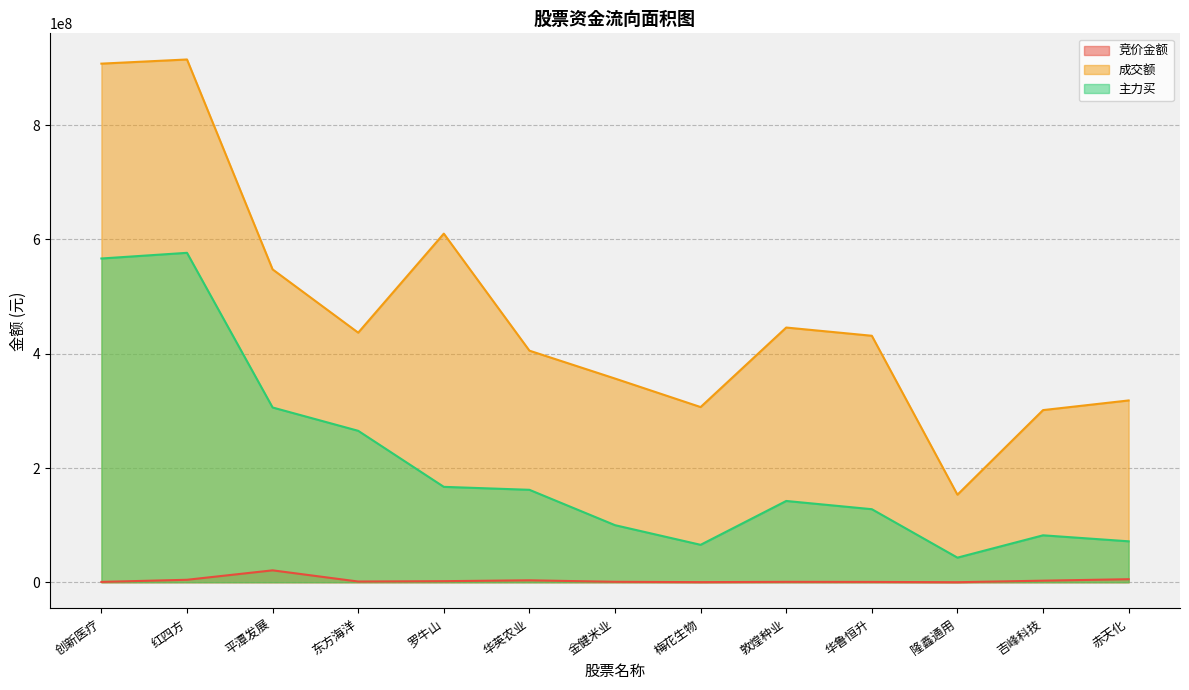

Is the value of 主力买 at 东方海洋 greater than the value of 竞价金额 at 华英农业?

Yes